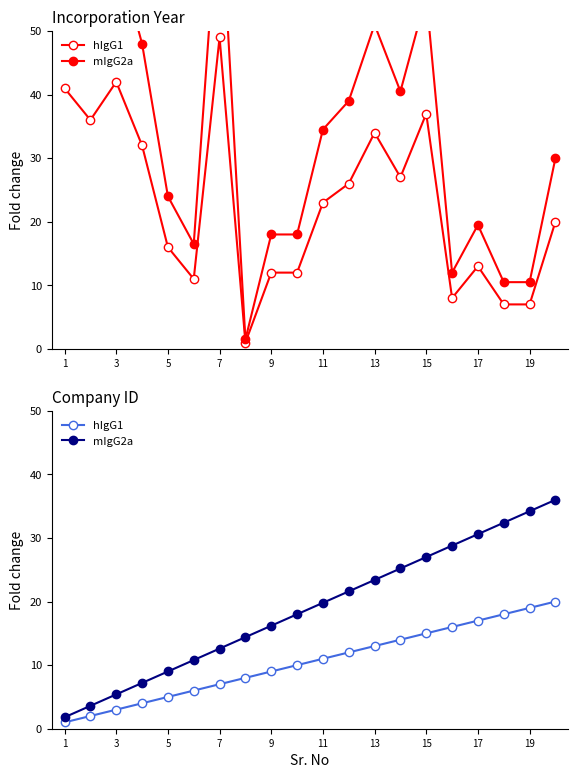

What are all the series names shown in the legend?

hIgG1, mIgG2a